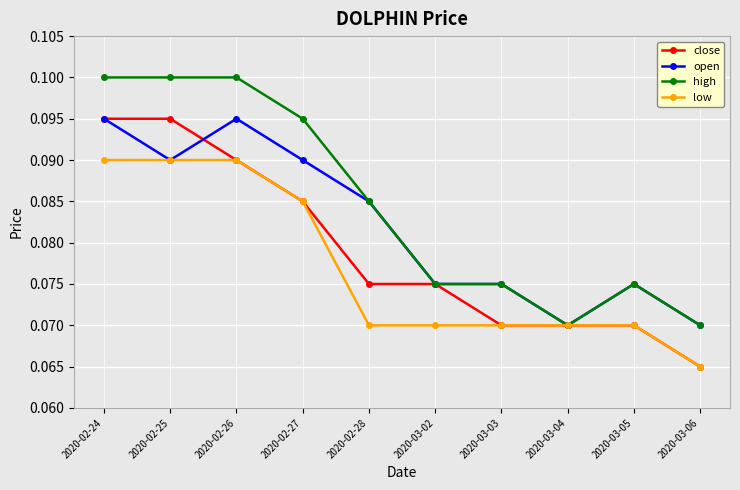

Between 2020-02-26 and 2020-03-04, which series saw the biggest shift?

high